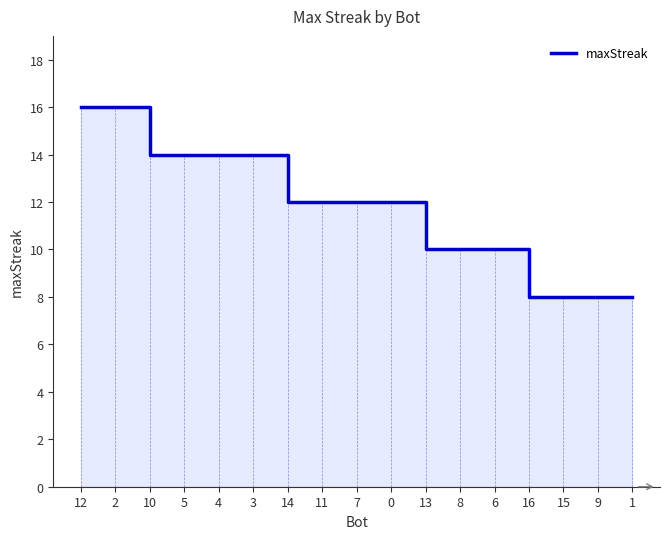

What is the change in value from 7 to 6?

-2